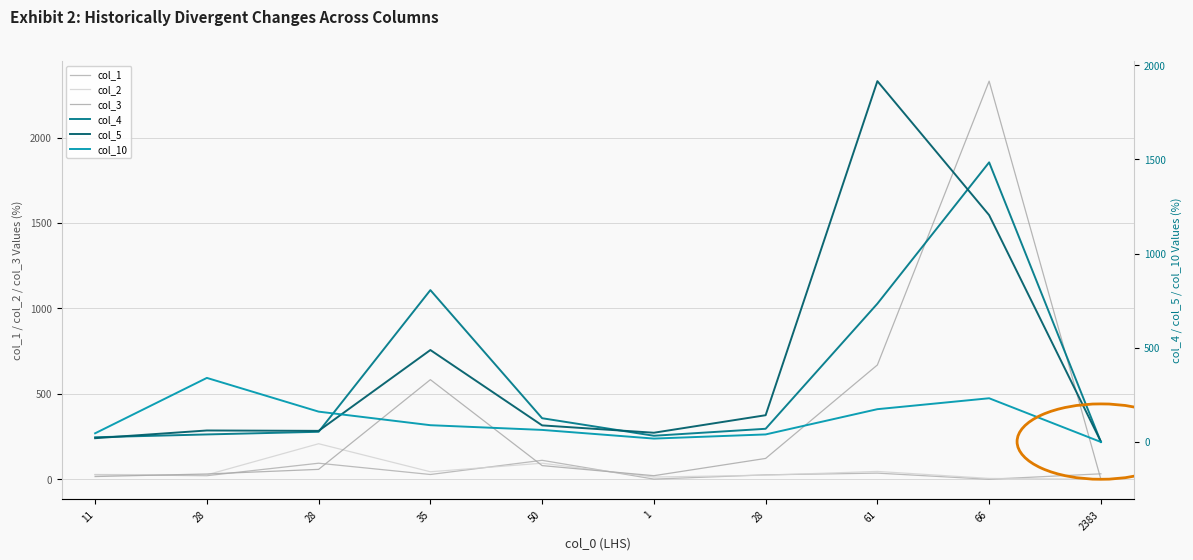

What is the maximum value shown in the chart?

2330